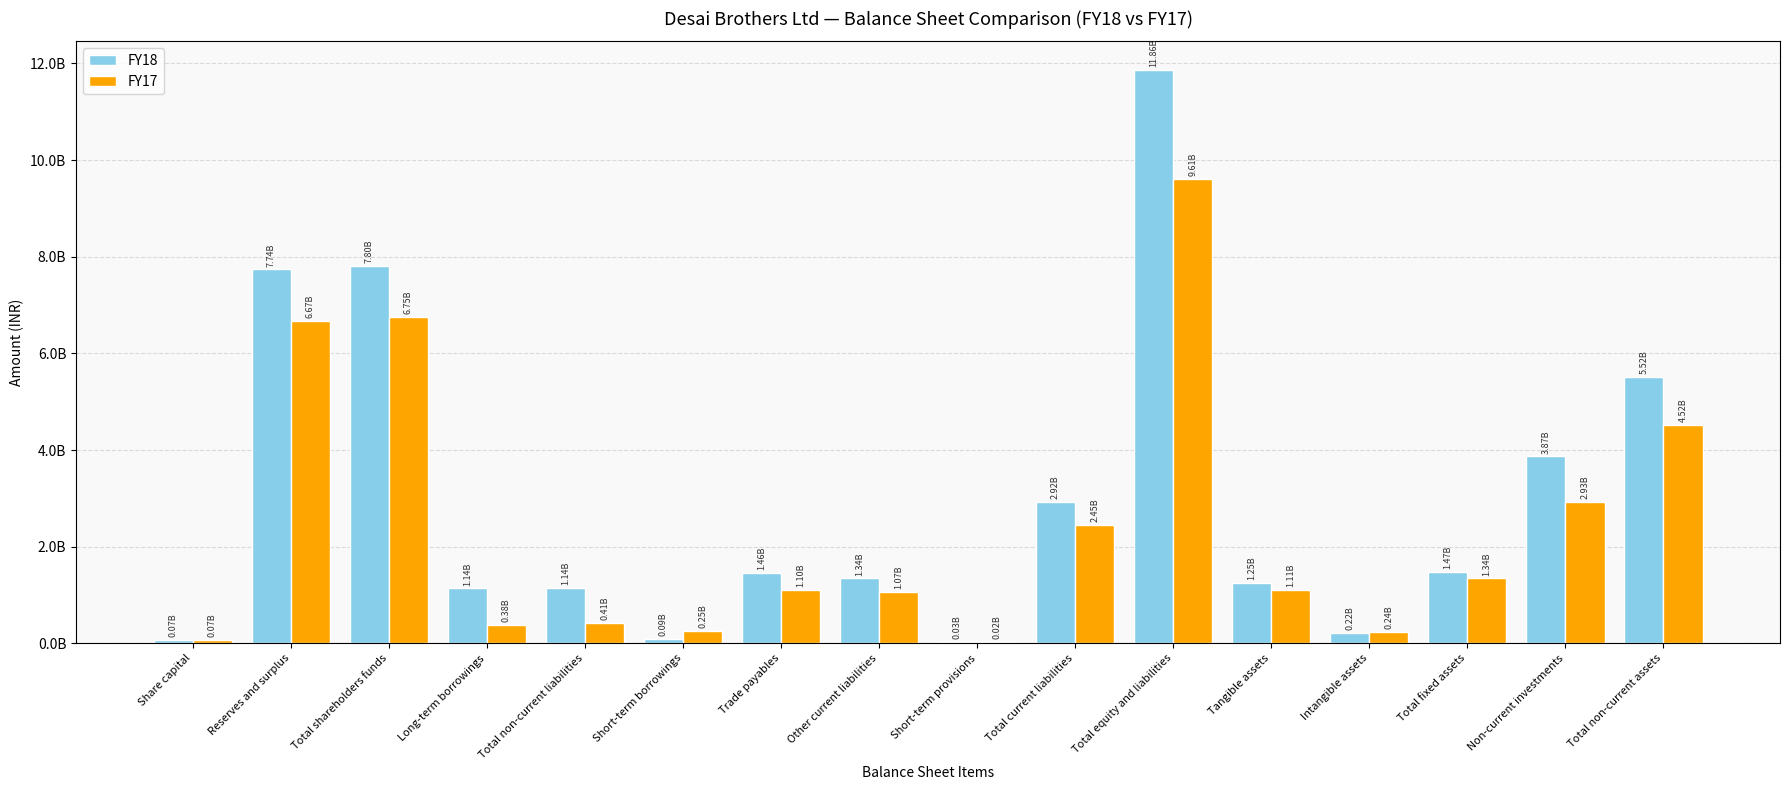

Which series has the largest total across all categories?

FY18